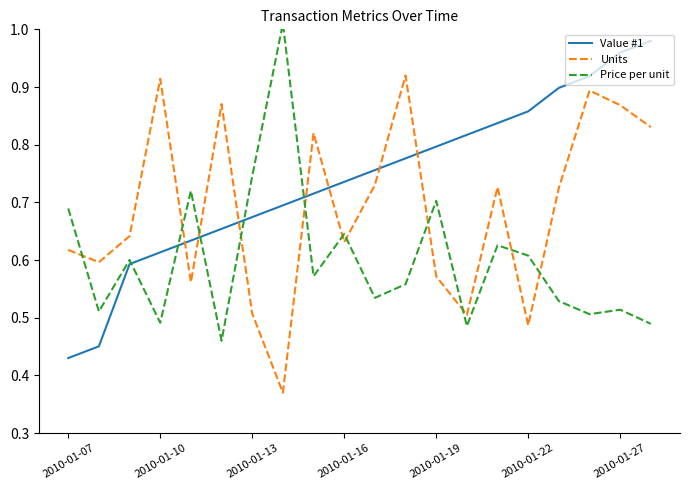

At which label does Value #1 reach its minimum?

2010-01-07